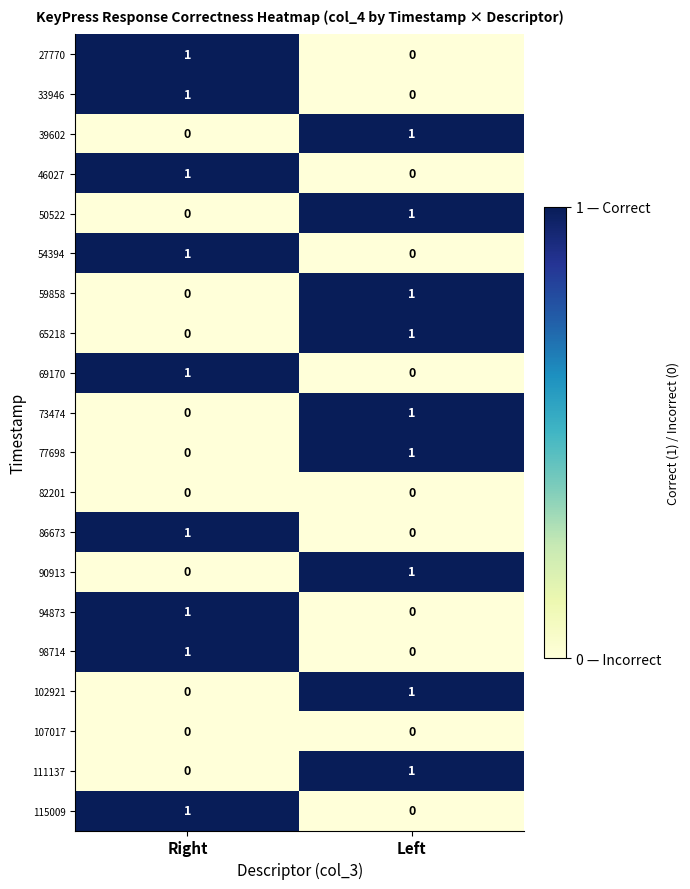

What is the total value across all series at Left?

9